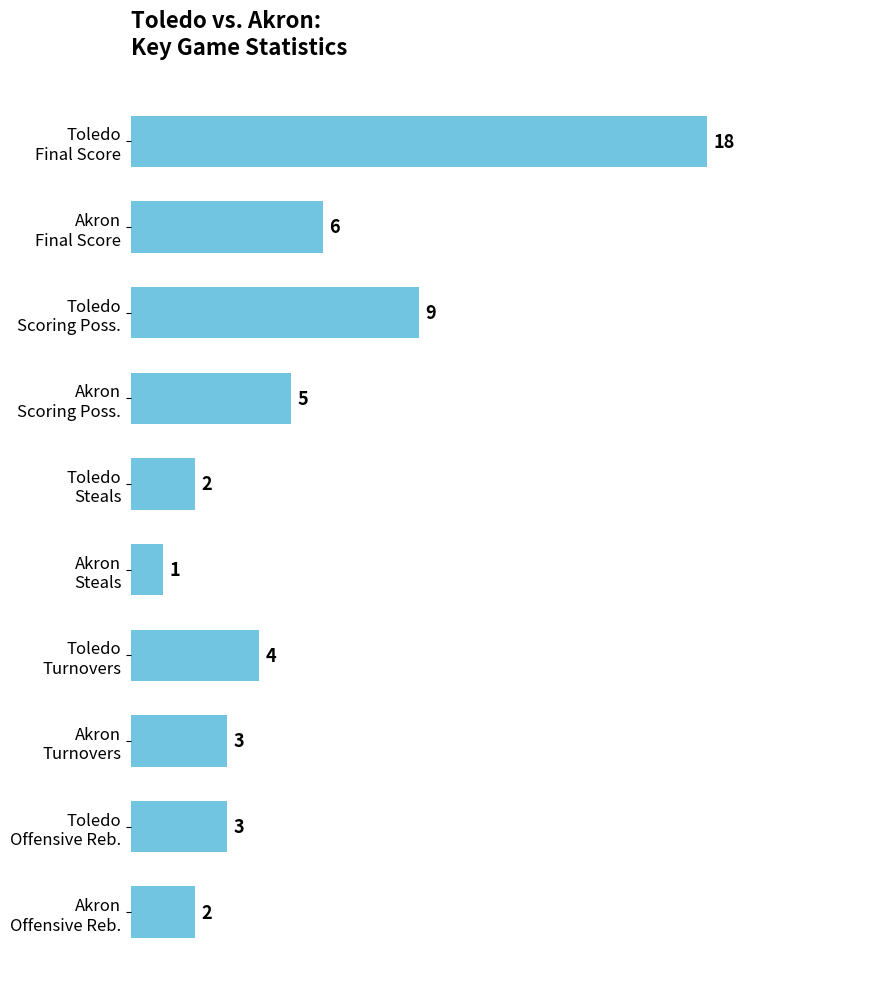

What is the difference between the maximum and minimum values?

17